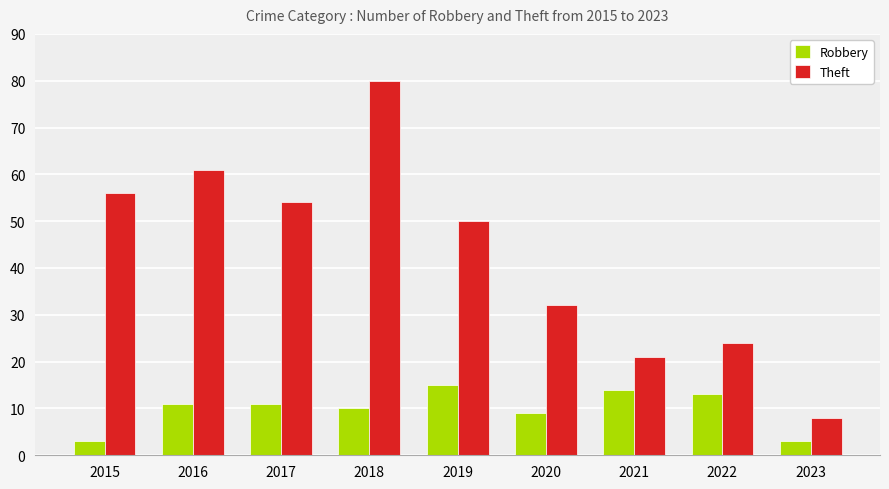

At which category is the sum across all series the highest?

2018